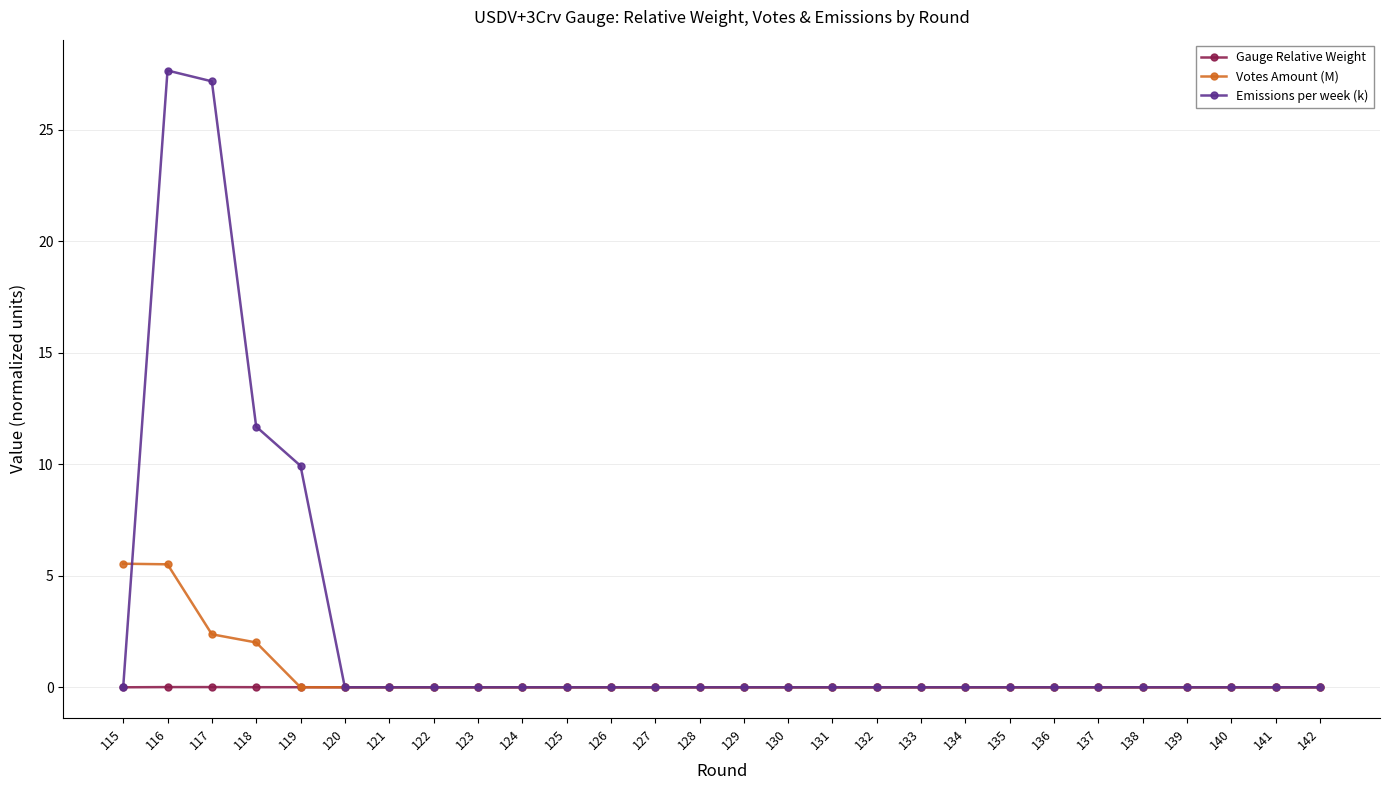

What are all the series names shown in the legend?

Gauge Relative Weight, Votes Amount (M), Emissions per week (k)